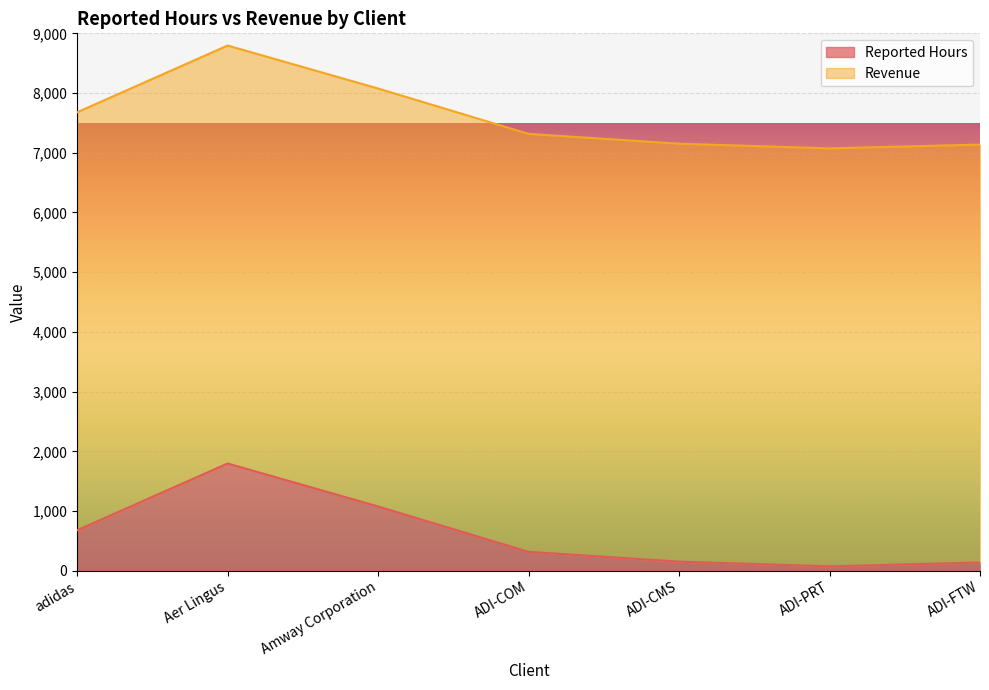

How many data points are less than 316?

3